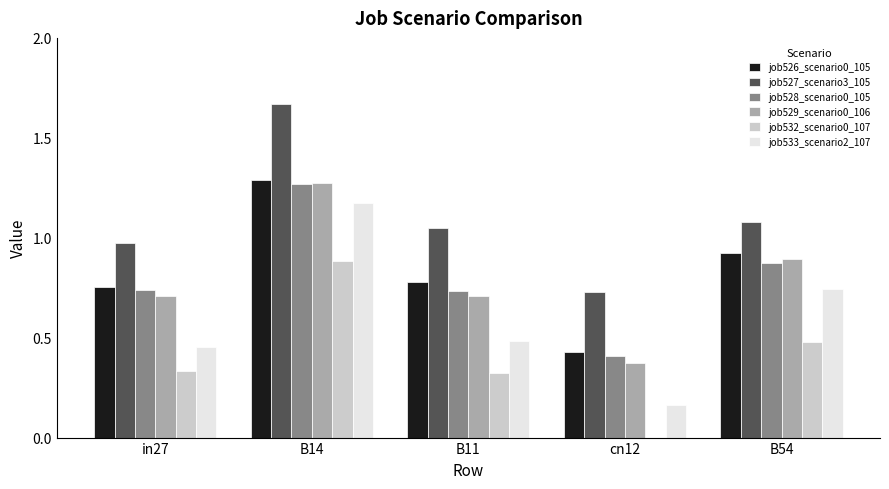

Does the chart contain stacked bars?

No